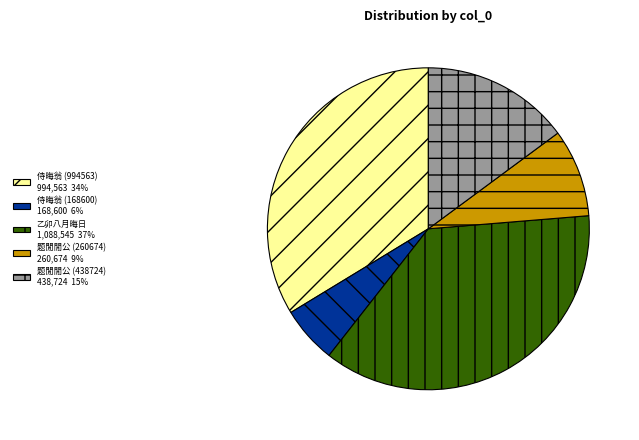

What is the ratio of the value at 题閒閒公 (260674) 260,674 9% to the value at 侍晦翁 (994563) 994,563 34%?

0.3